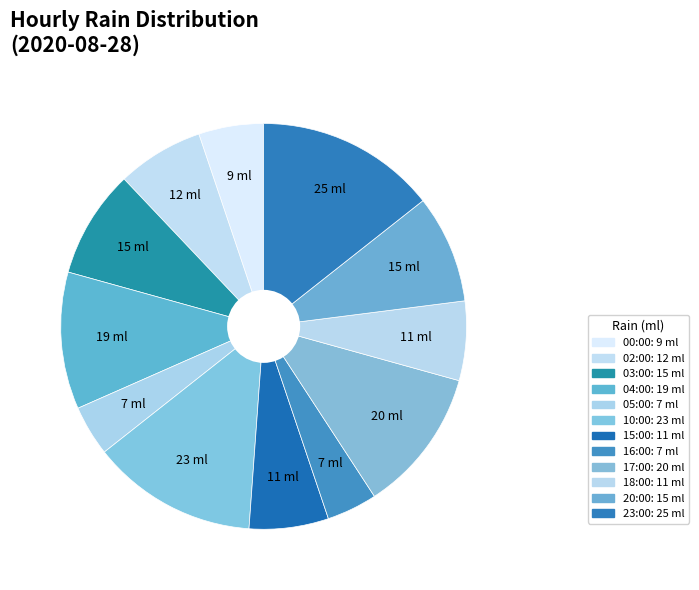

To the nearest percent, what portion does 05:00 represent?

4%